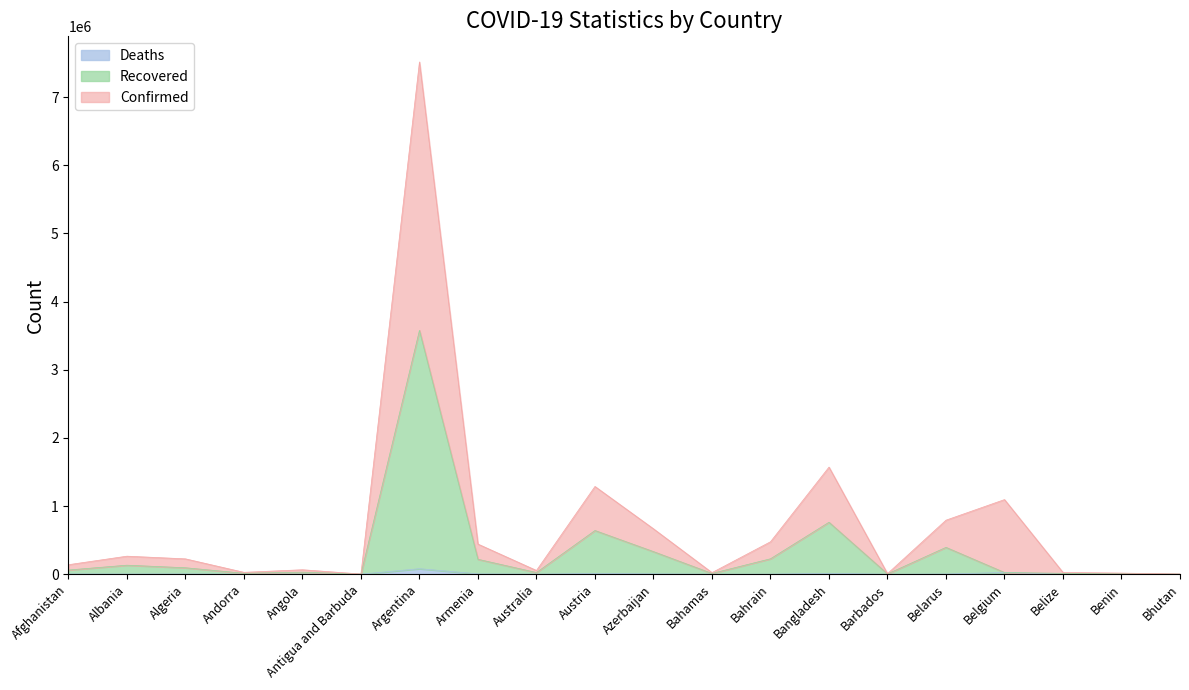

At which category is the sum across all series the highest?

Argentina